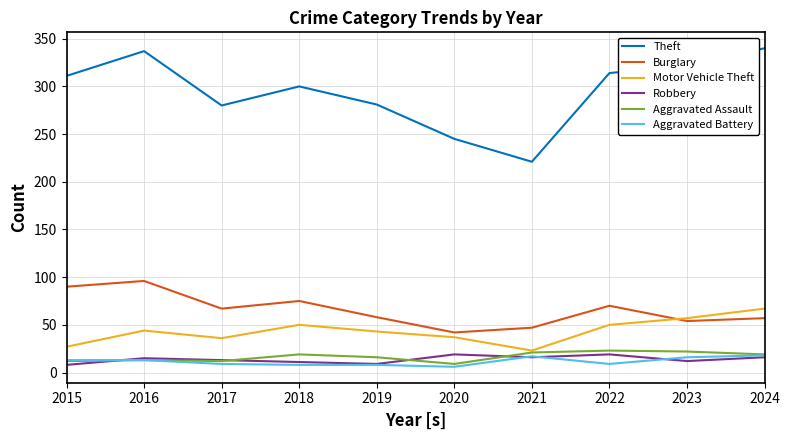

True or false: Robbery and Burglary intersect in this chart.

False